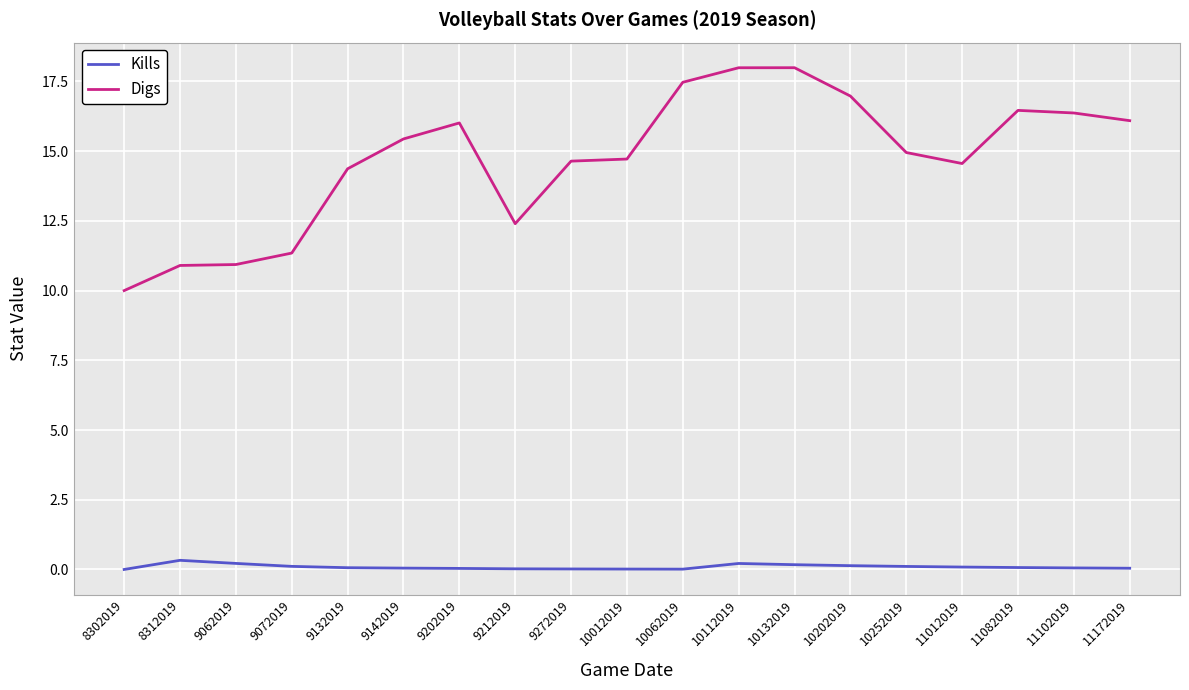

Where does the Digs series first go above 14?

9132019